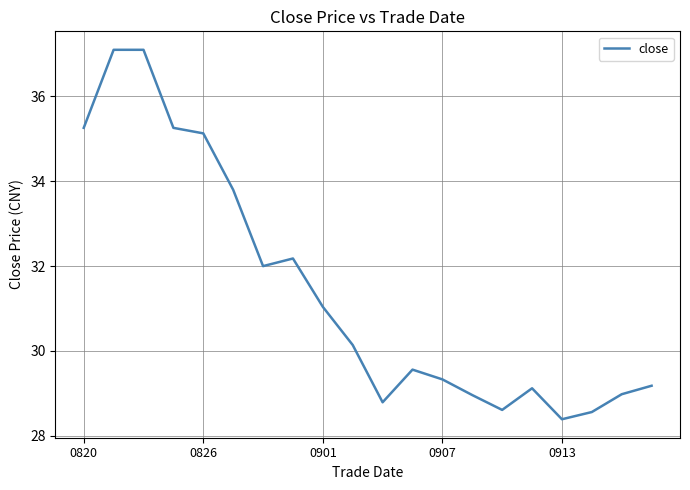

What is the maximum value shown in the chart?

37.1